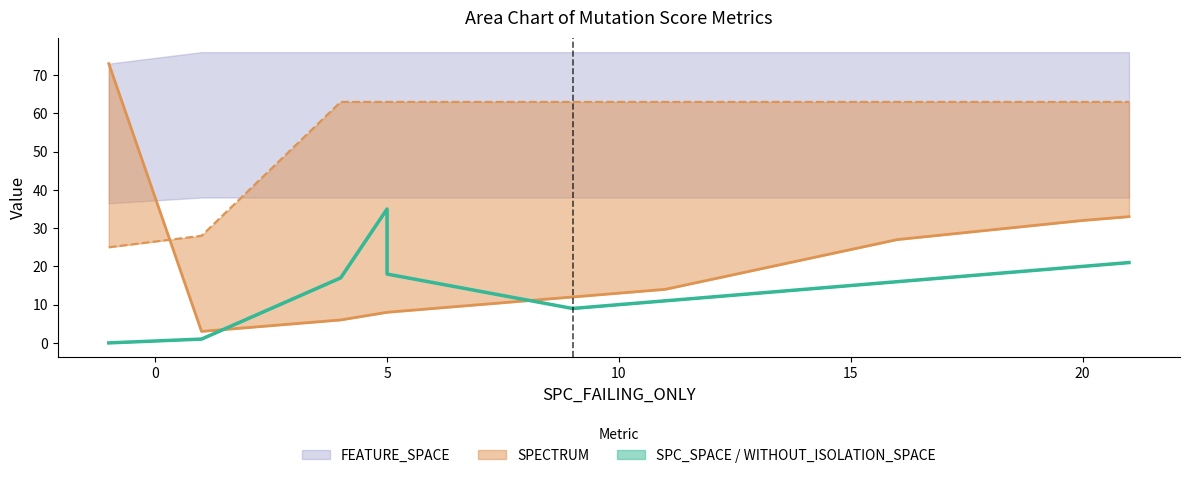

What is the difference between the maximum and minimum values in the FEATURE_STM series?

38